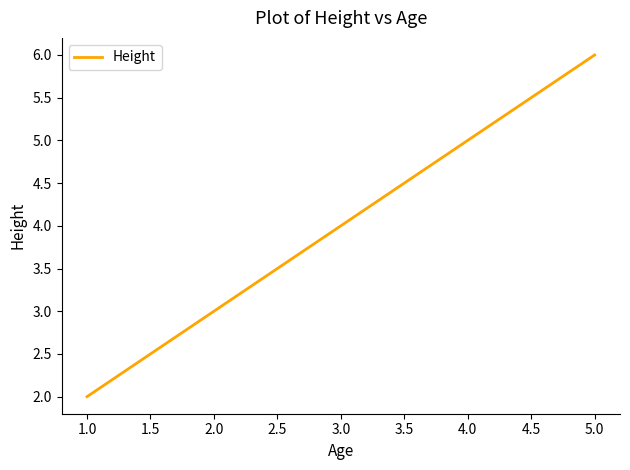

Between 5.0 and 3.0, which is larger?

5.0